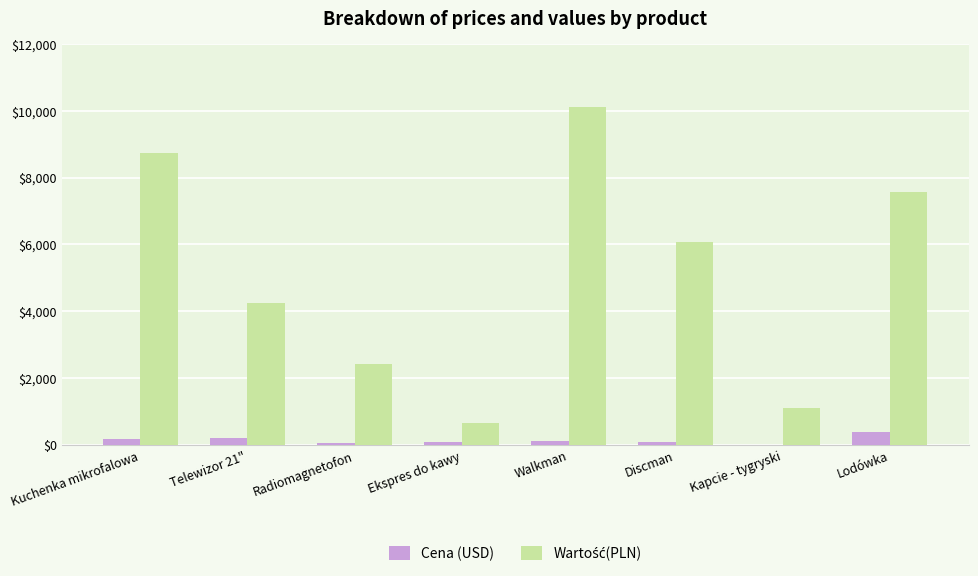

What is the greatest value displayed?

10125.0